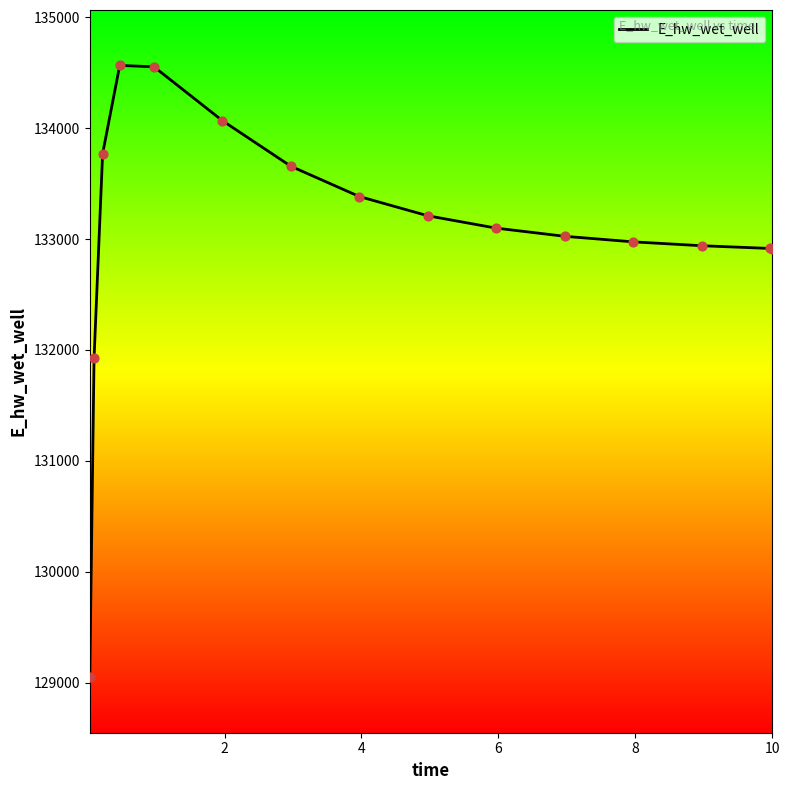

What is the maximum value shown in the chart?

134565.6